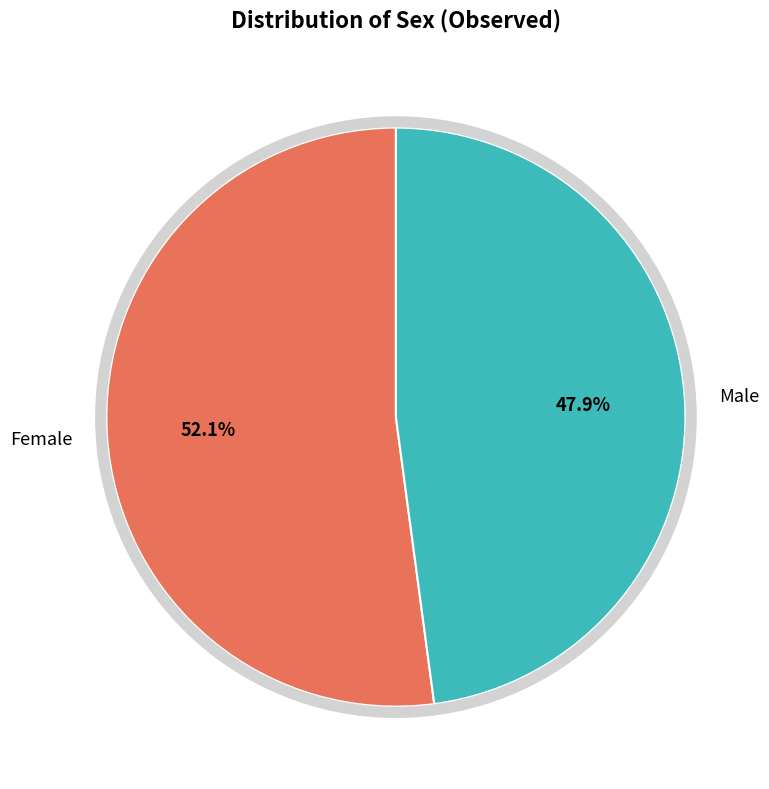

To the nearest percent, what portion does Male represent?

48%